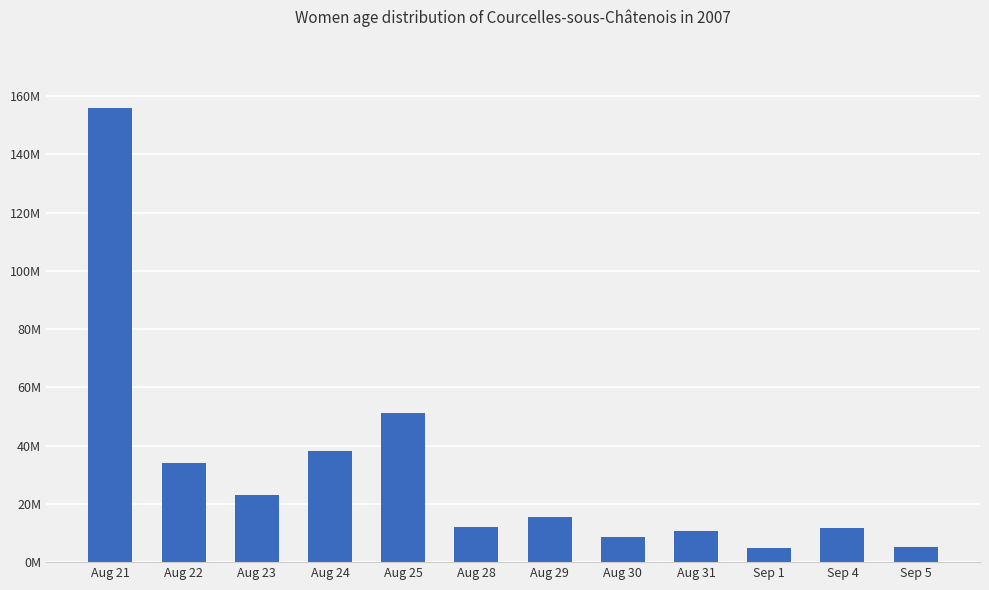

What is the sum of the values at Aug 31 and Aug 22?

44958983